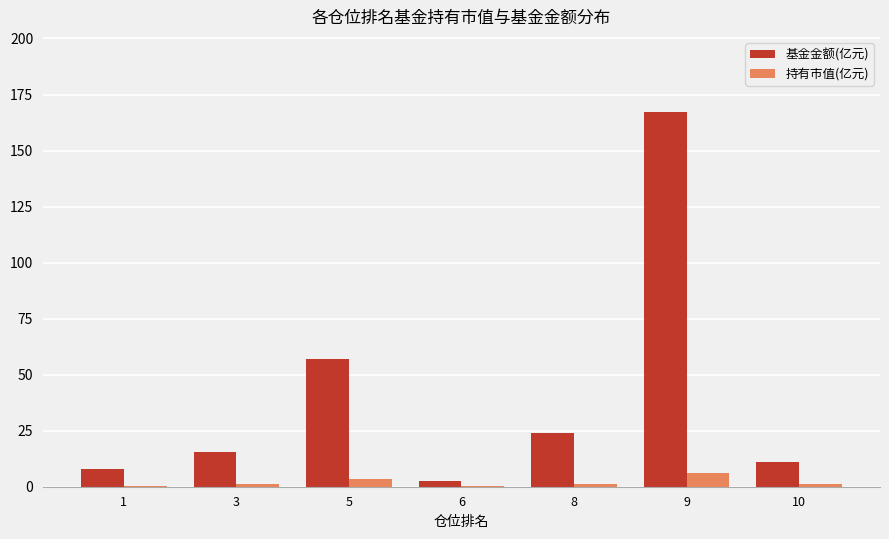

What is the sum of all 持有市值(亿元) values?

13.5